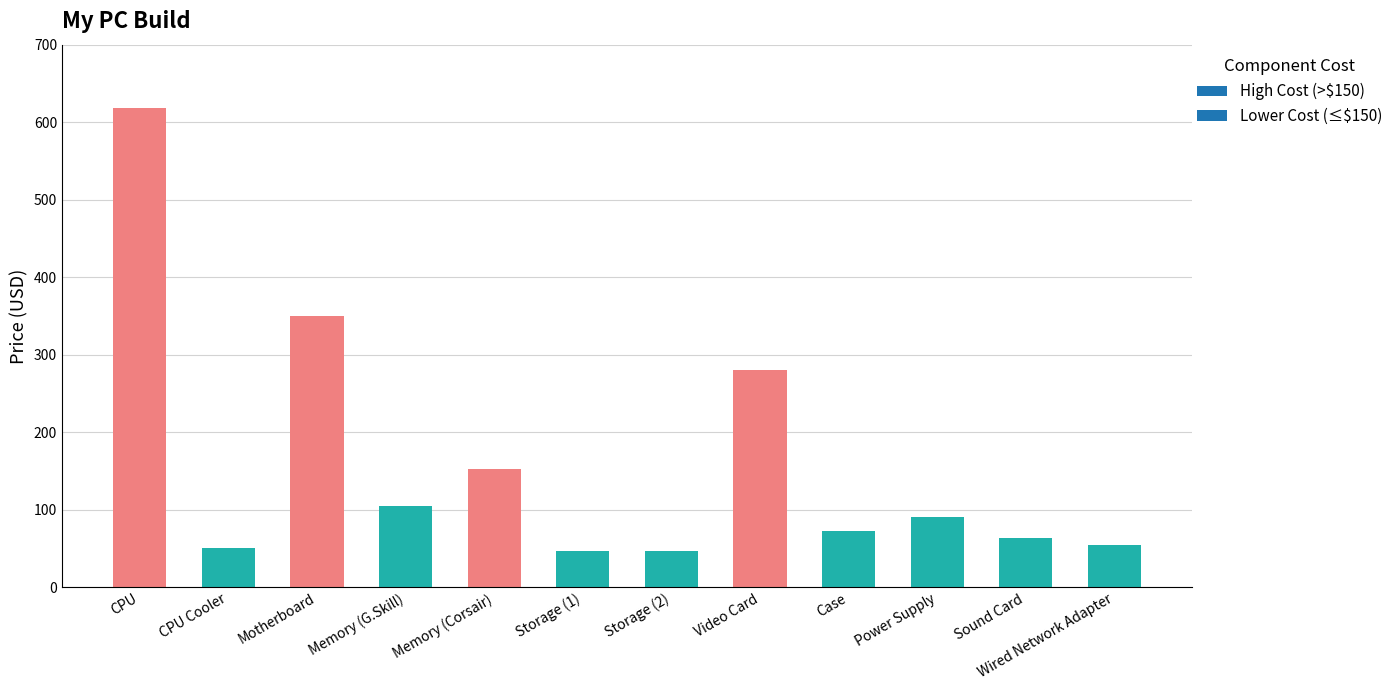

Read the value at CPU Cooler.

50.0